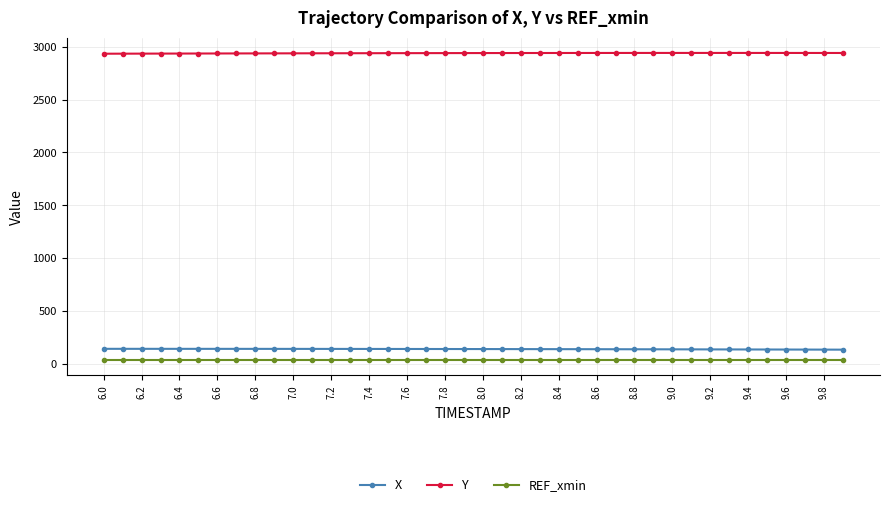

What is the sum of all X values?

5478.5